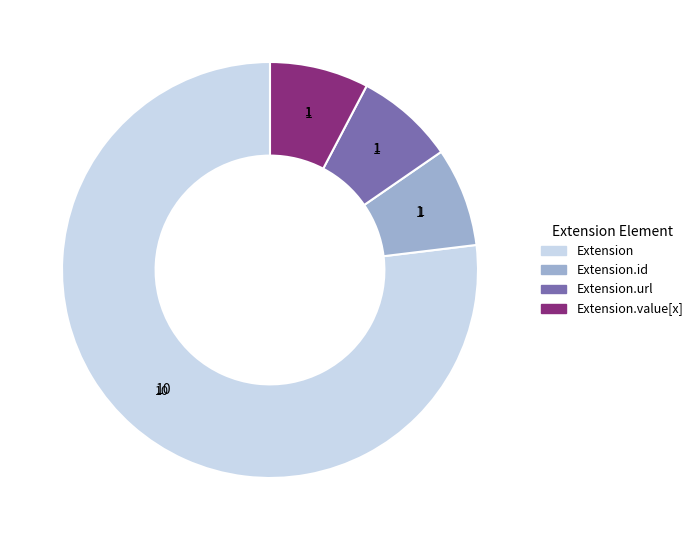

Does any single category account for the majority?

Yes